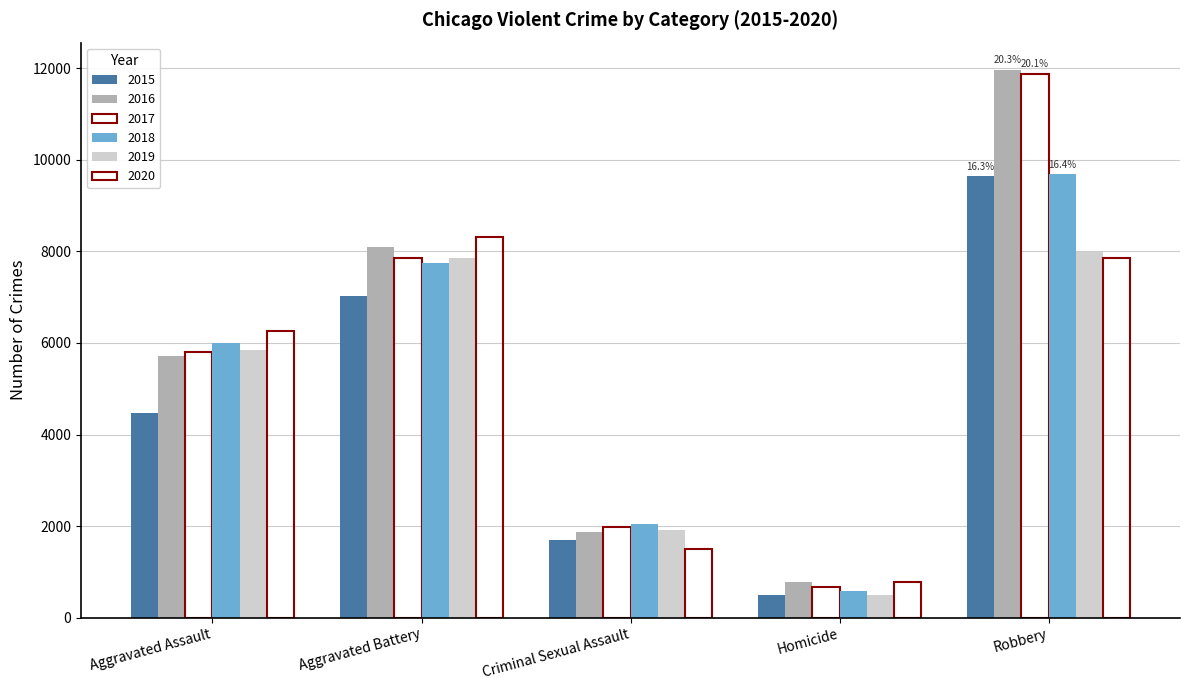

Which category has the highest value across all series?

Robbery